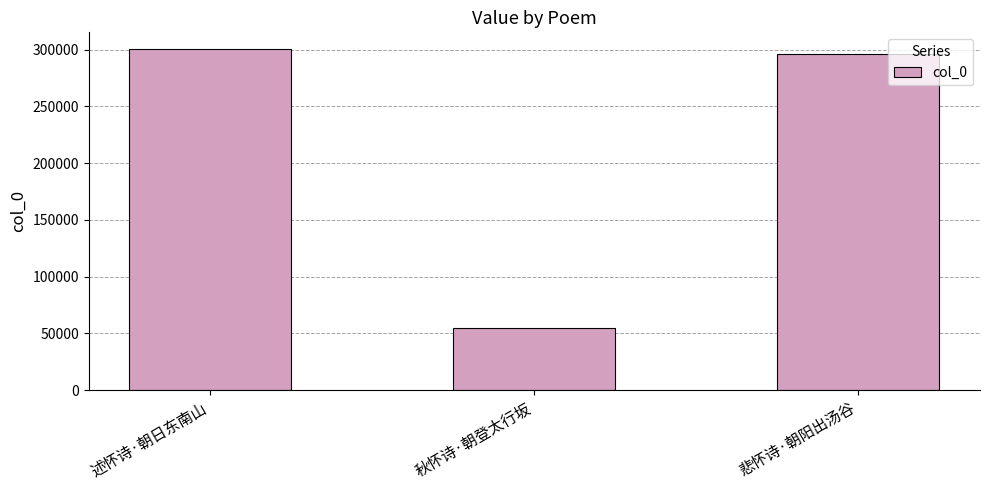

Reading right to left, transcribe all the data shown in this chart.

296404	54995	300275